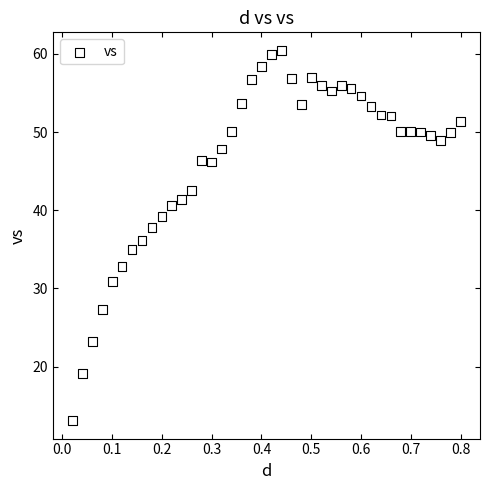

What is the range of Y values (max minus min)?

47.2